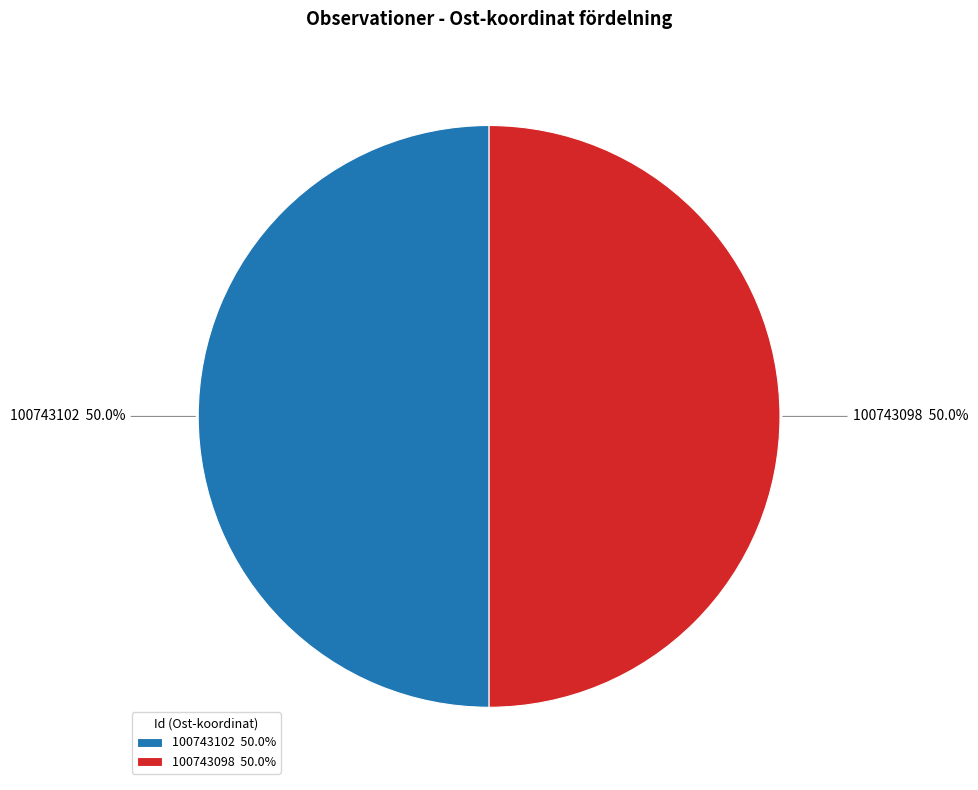

What percentage do 100743102 and 100743098 together represent?

100.0%